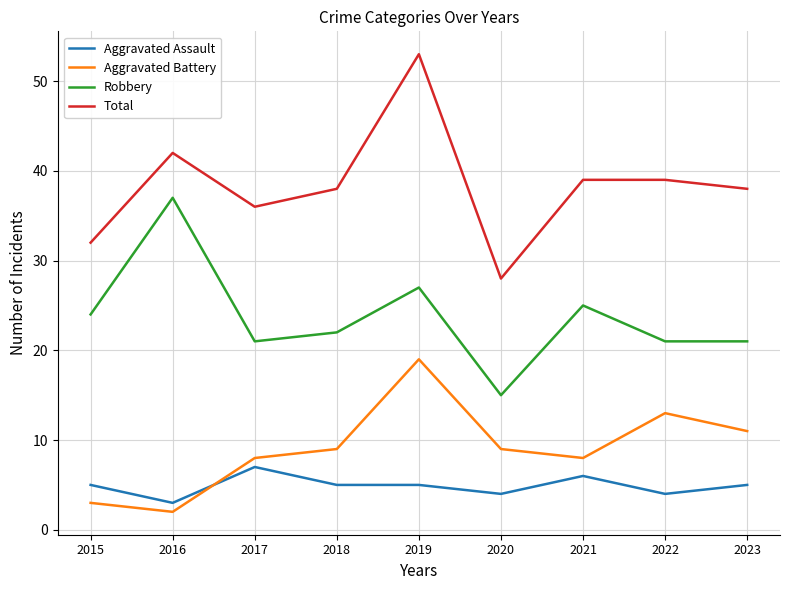

What is the difference between the highest and lowest values at 2019?

48